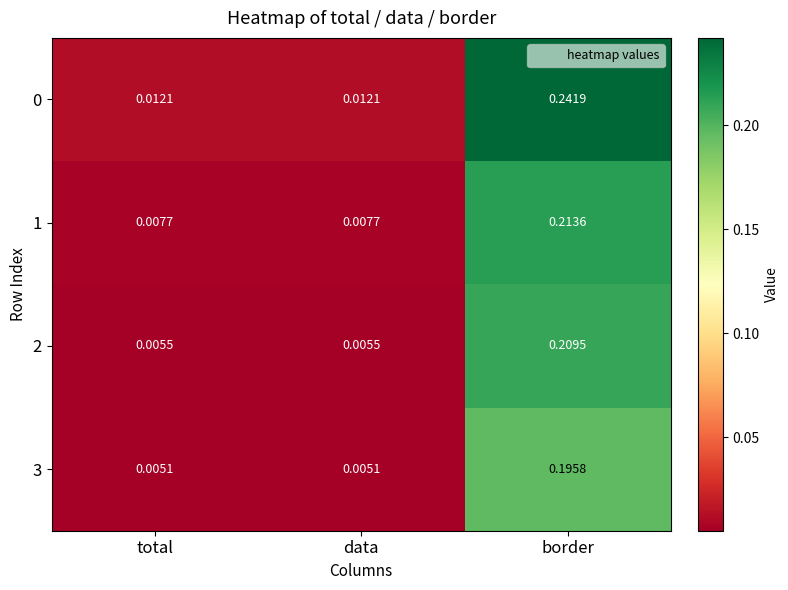

Which category has the highest value in the 1 series?

border